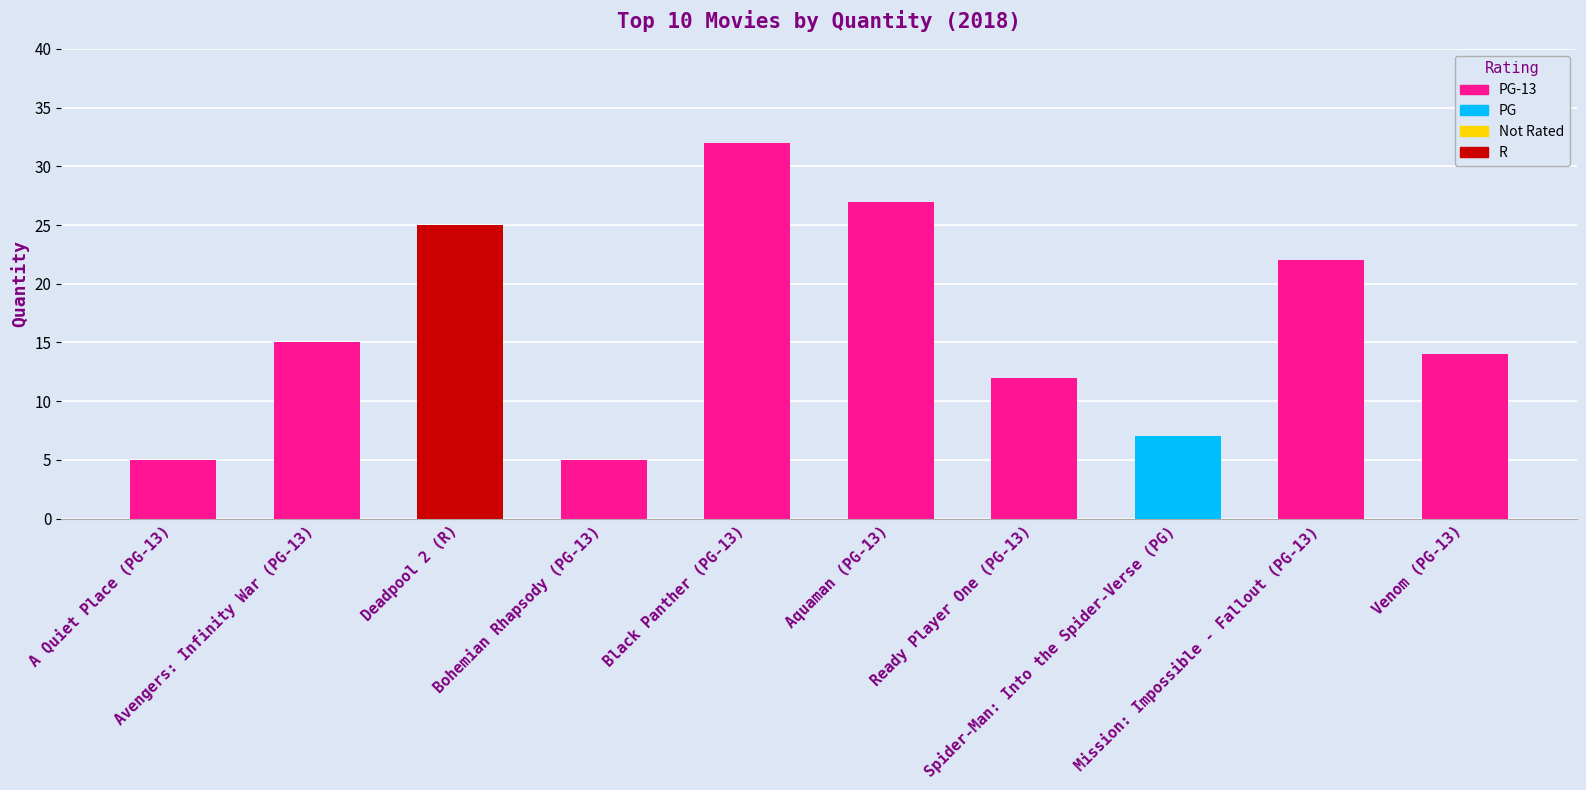

Which category has the highest value across all series?

Black Panther (PG-13)